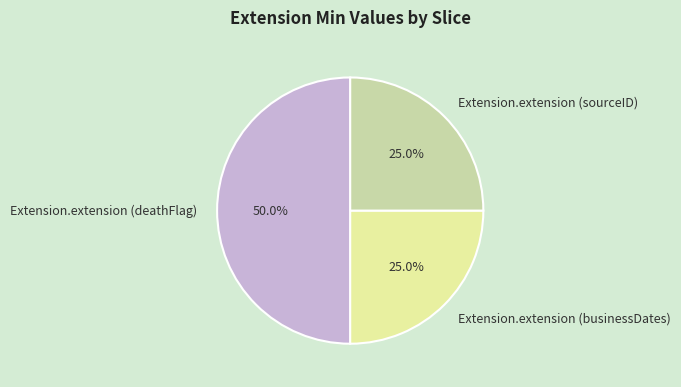

Which category has the biggest portion of the pie?

Extension.extension (deathFlag)